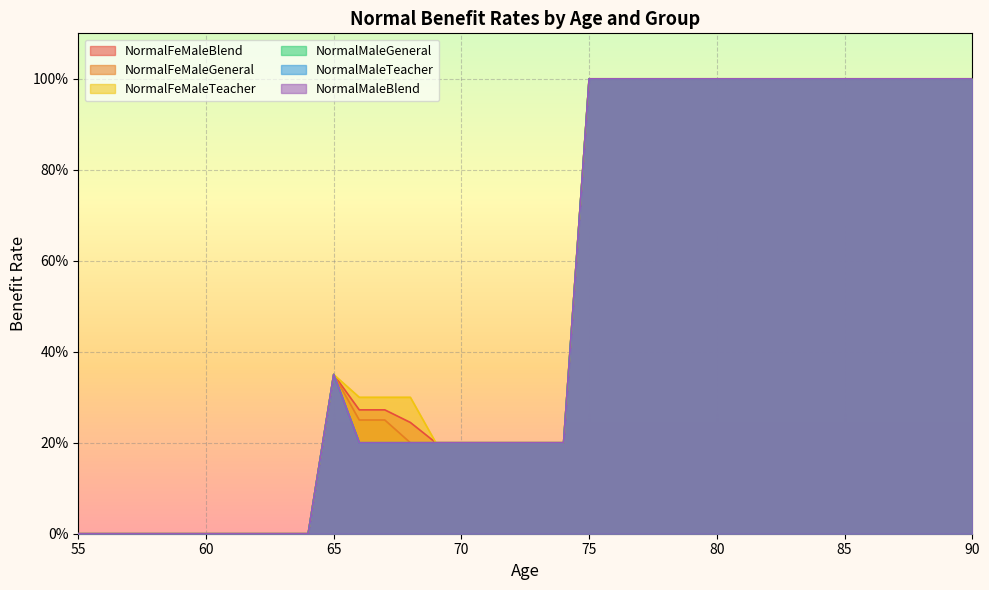

At 79, list the series in order from largest to smallest.

NormalFeMaleBlend, NormalFeMaleGeneral, NormalFeMaleTeacher, NormalMaleGeneral, NormalMaleTeacher, NormalMaleBlend